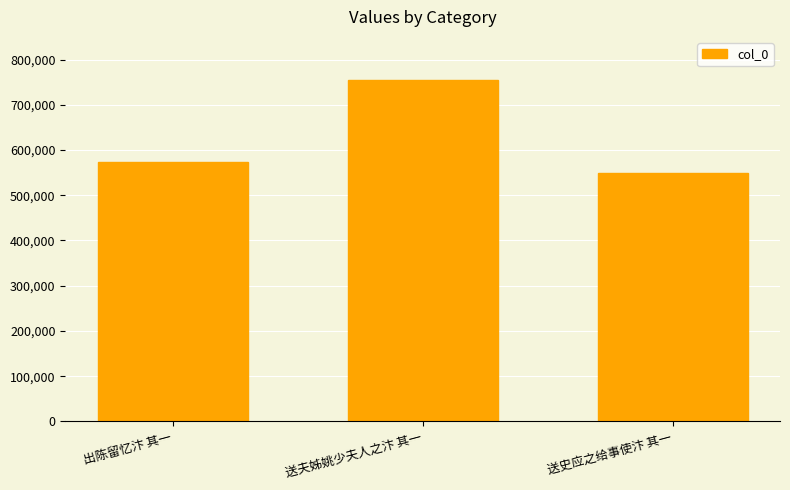

Reading right to left, transcribe all the data shown in this chart.

548716	755416	573729